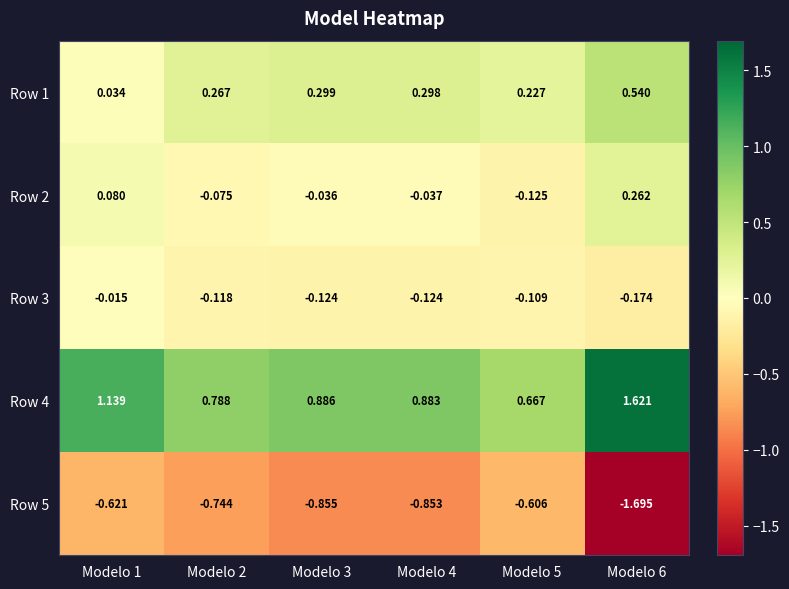

Reading right to left, list all the values displayed in this chart.

Row 1: Modelo 6=0.5	Modelo 5=0.2	Modelo 4=0.3	Modelo 3=0.3	Modelo 2=0.3	Modelo 1=0.0
Row 2: Modelo 6=0.3	Modelo 5=-0.1	Modelo 4=-0.0	Modelo 3=-0.0	Modelo 2=-0.1	Modelo 1=0.1
Row 3: Modelo 6=-0.2	Modelo 5=-0.1	Modelo 4=-0.1	Modelo 3=-0.1	Modelo 2=-0.1	Modelo 1=-0.0
Row 4: Modelo 6=1.6	Modelo 5=0.7	Modelo 4=0.9	Modelo 3=0.9	Modelo 2=0.8	Modelo 1=1.1
Row 5: Modelo 6=-1.7	Modelo 5=-0.6	Modelo 4=-0.9	Modelo 3=-0.9	Modelo 2=-0.7	Modelo 1=-0.6